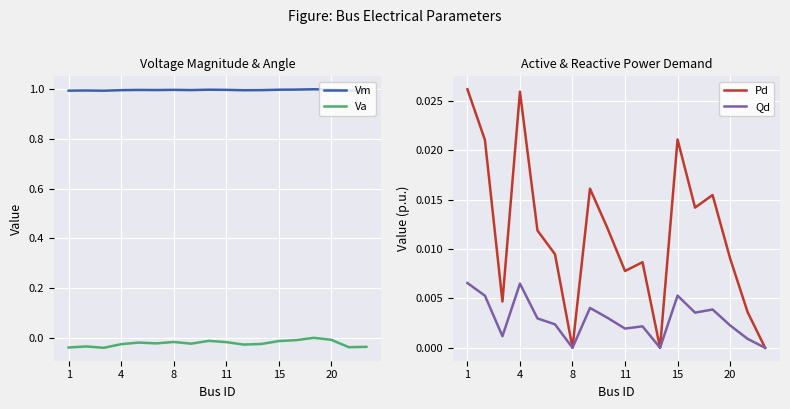

The value of Pd at 8 is 0.0. True or false?

True